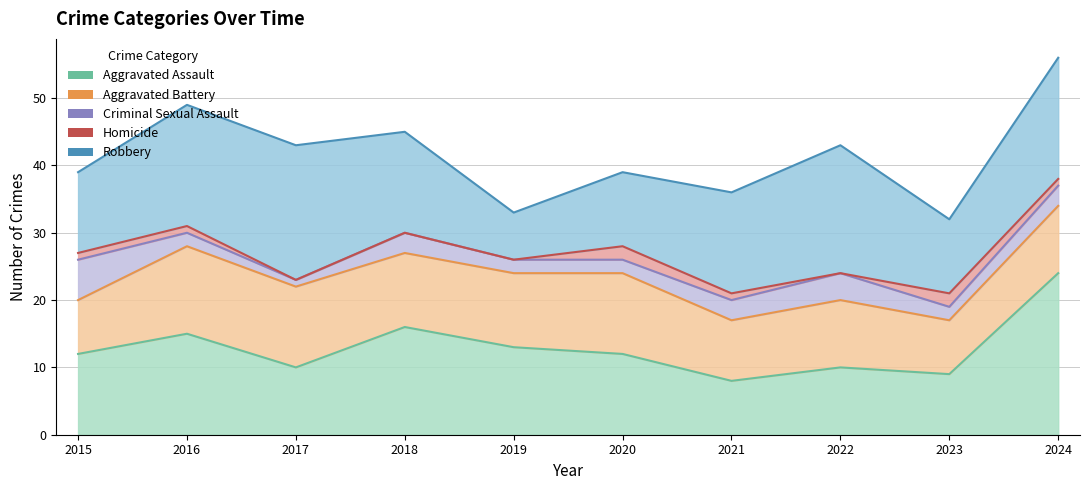

What are all the series names shown in the legend?

Aggravated Assault, Aggravated Battery, Criminal Sexual Assault, Homicide, Robbery